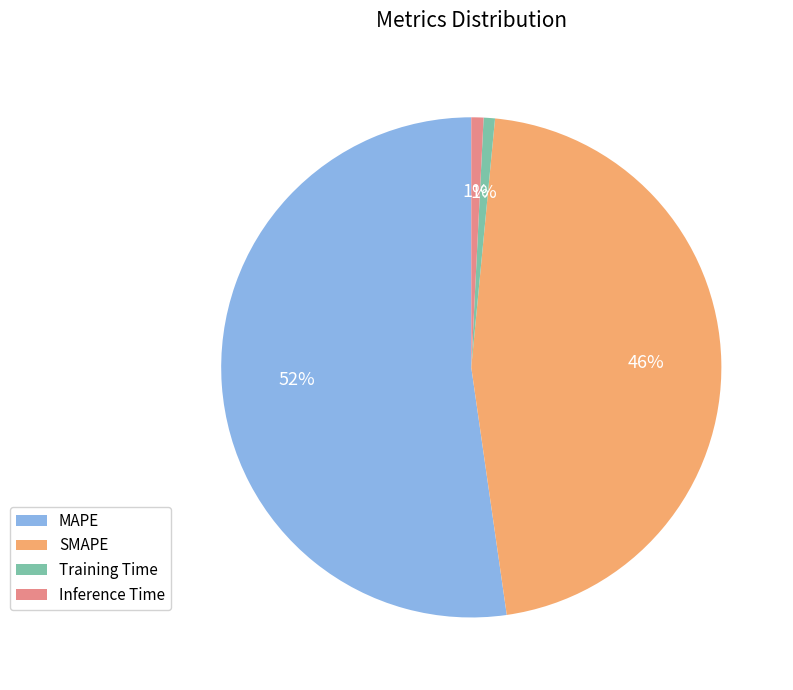

Between SMAPE and Training Time, which is larger?

SMAPE